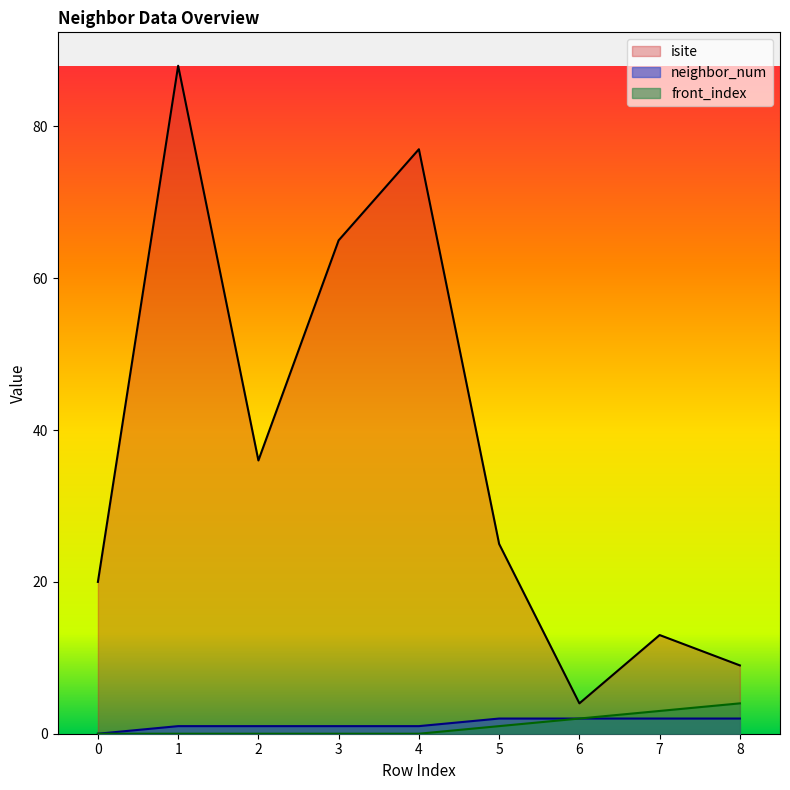

True or false: front_index and neighbor_num intersect in this chart.

False